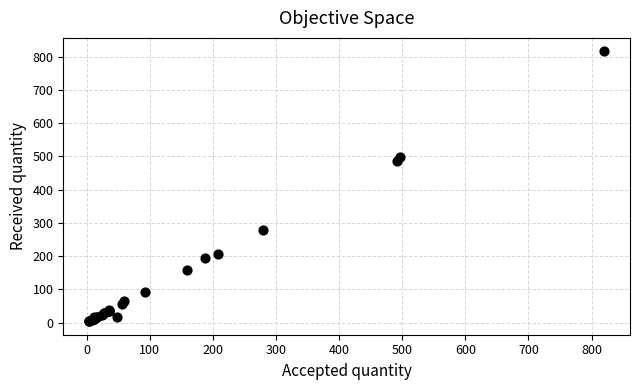

What Y value in the scatter plot is closest to 410?

485